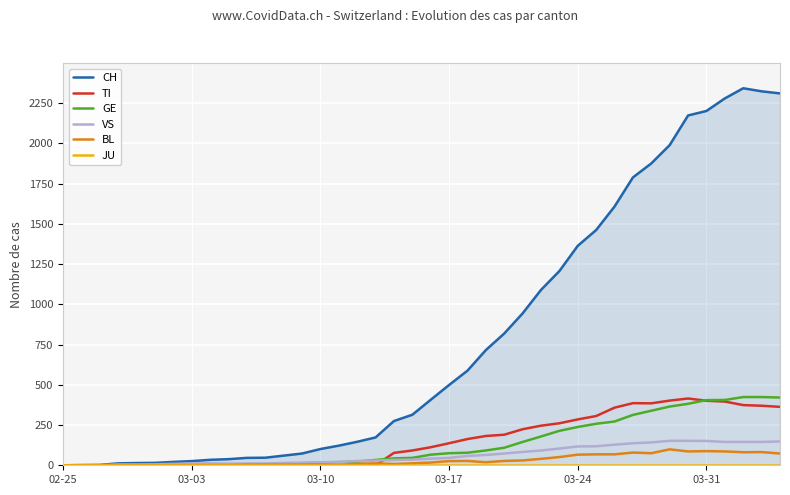

True or false: CH has a value of 2280 at 36.

True